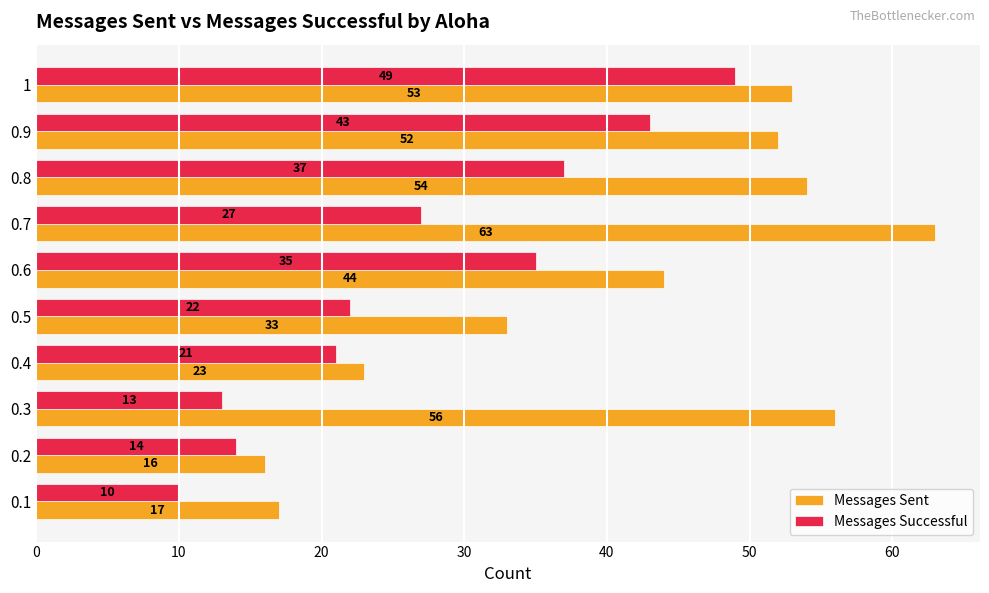

What is the sum of all Messages Successful values?

271